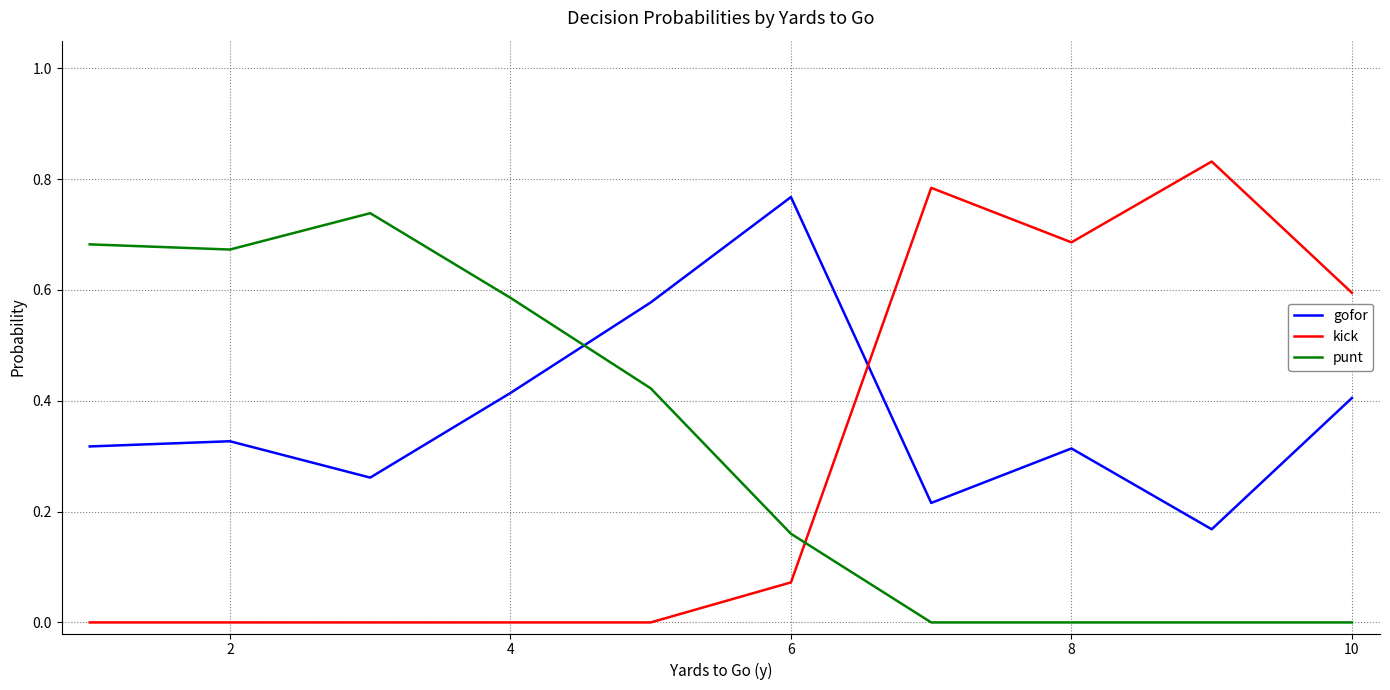

Which series has the largest total across all categories?

gofor